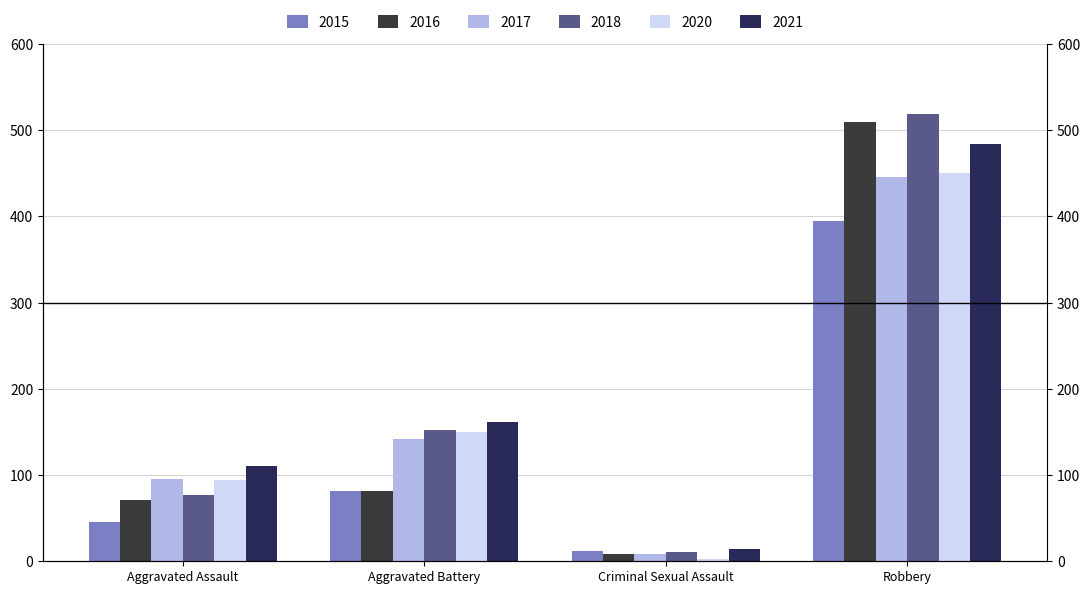

What is the label of the 2nd bar from the left?

Aggravated Battery